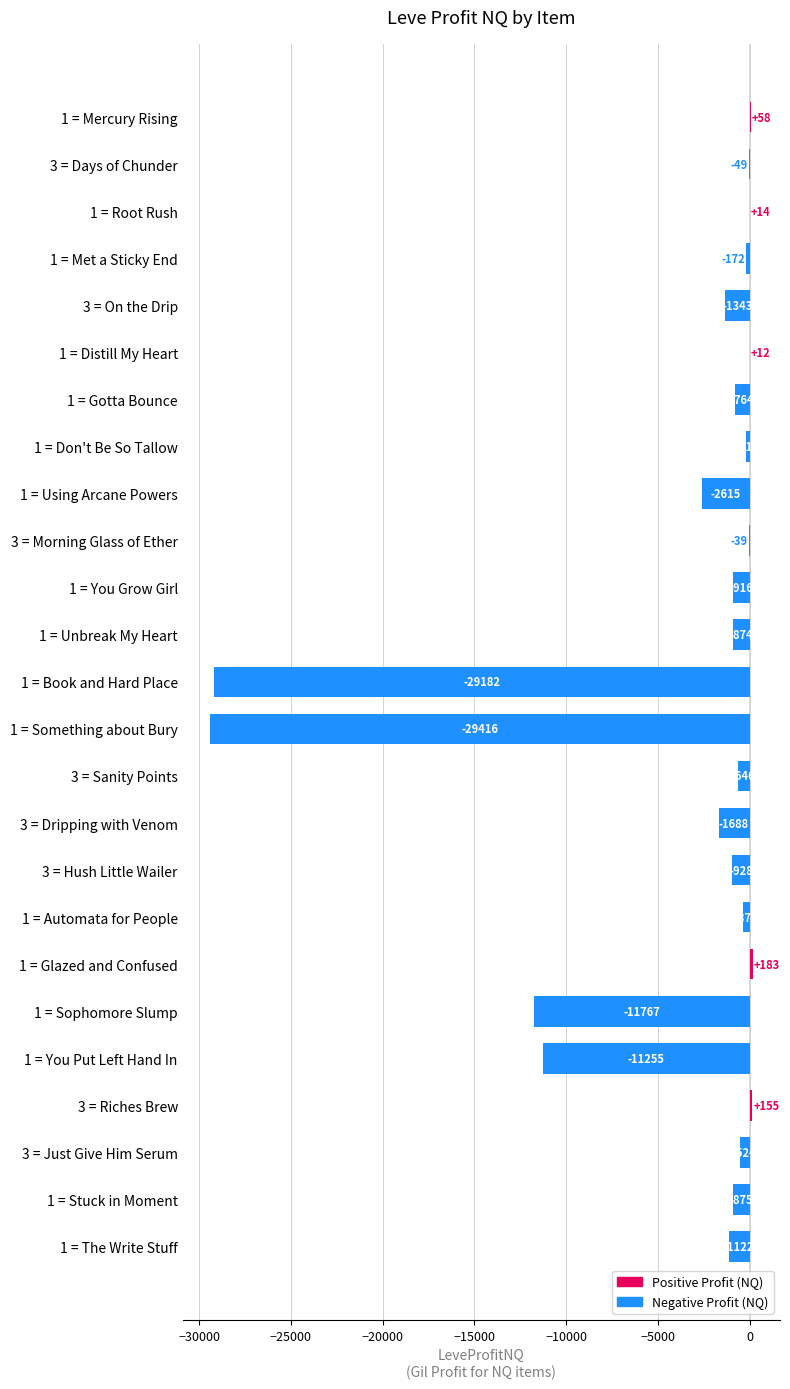

The value at 1 = Stuck in Moment is -875.0. True or false?

True